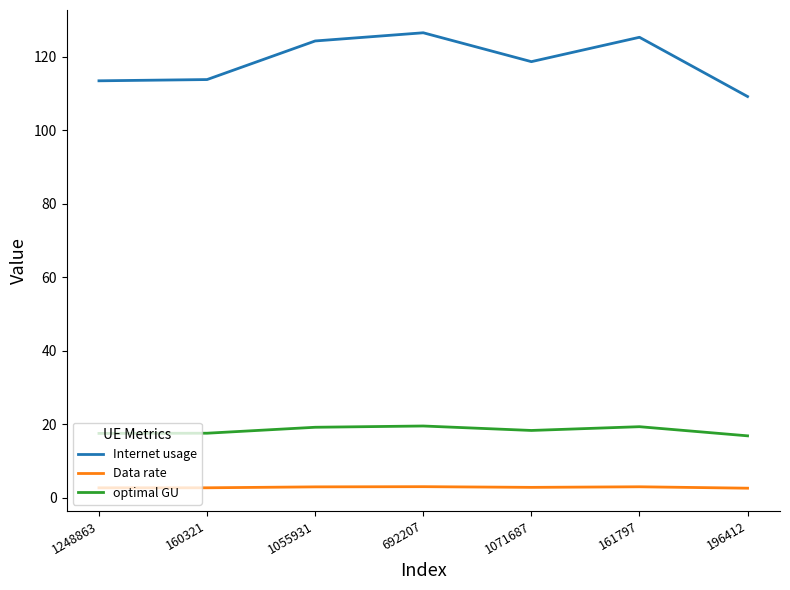

True or false: optimal GU and Internet usage intersect in this chart.

False